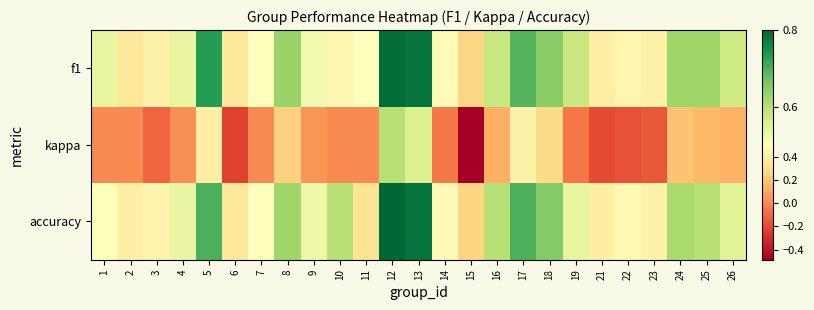

Rank the series at 5 from highest to lowest value.

f1, accuracy, kappa